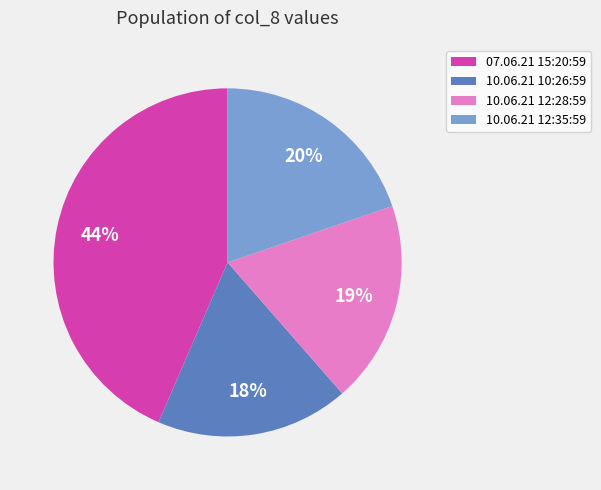

Is the sum of 10.06.21 12:28:59 and 07.06.21 15:20:59 greater than half?

Yes